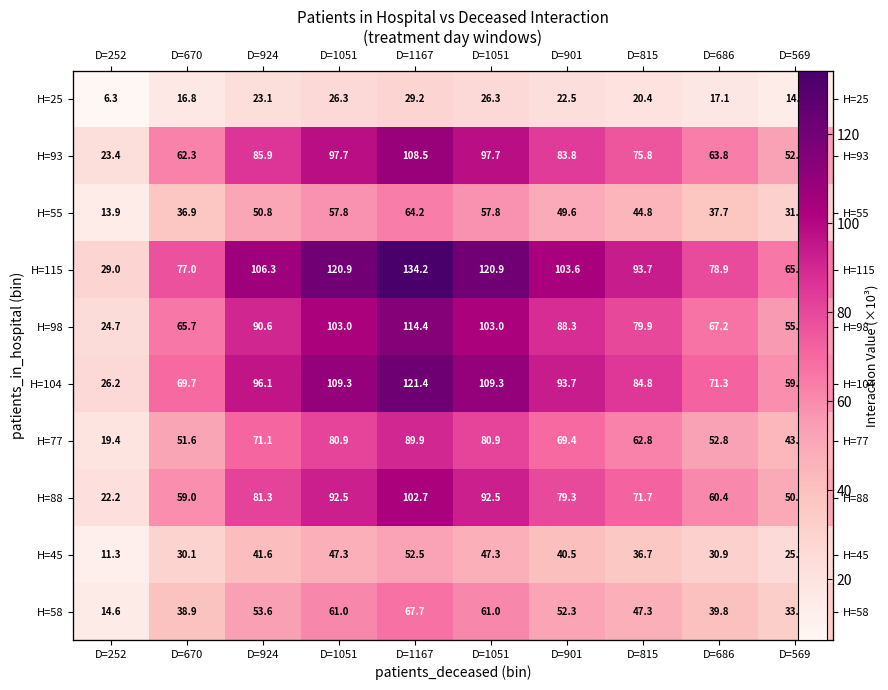

At which label is H=93 closest to 65?

D=686